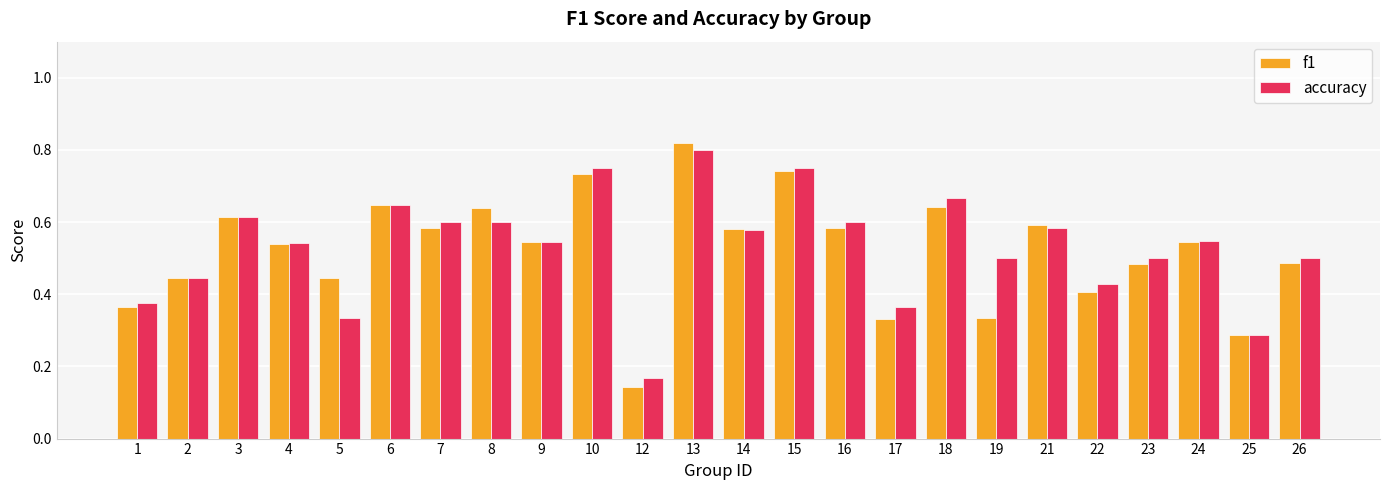

Count the f1 values in the range 0 to 1.

24